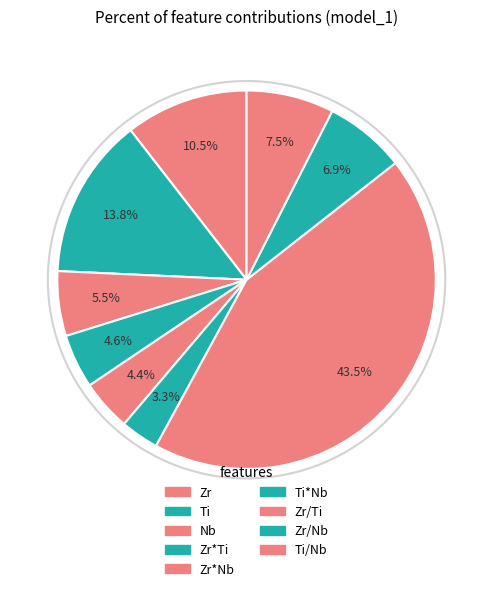

How many slices are in this pie chart?

9